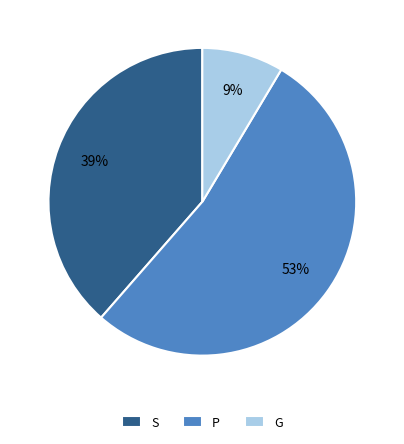

Which category has the biggest portion of the pie?

P